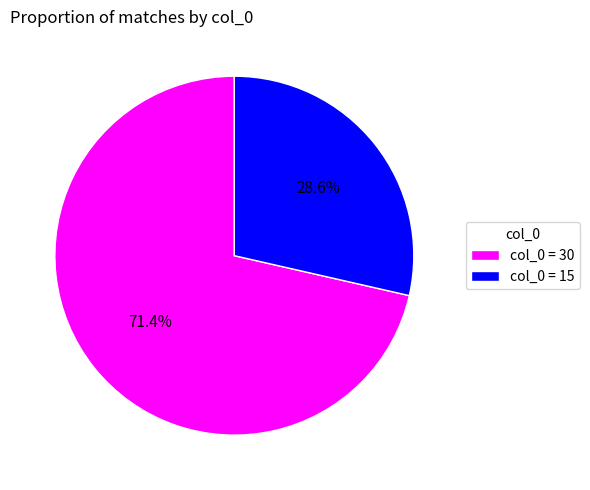

To the nearest percent, what is the difference between the largest and smallest slice percentages?

43%